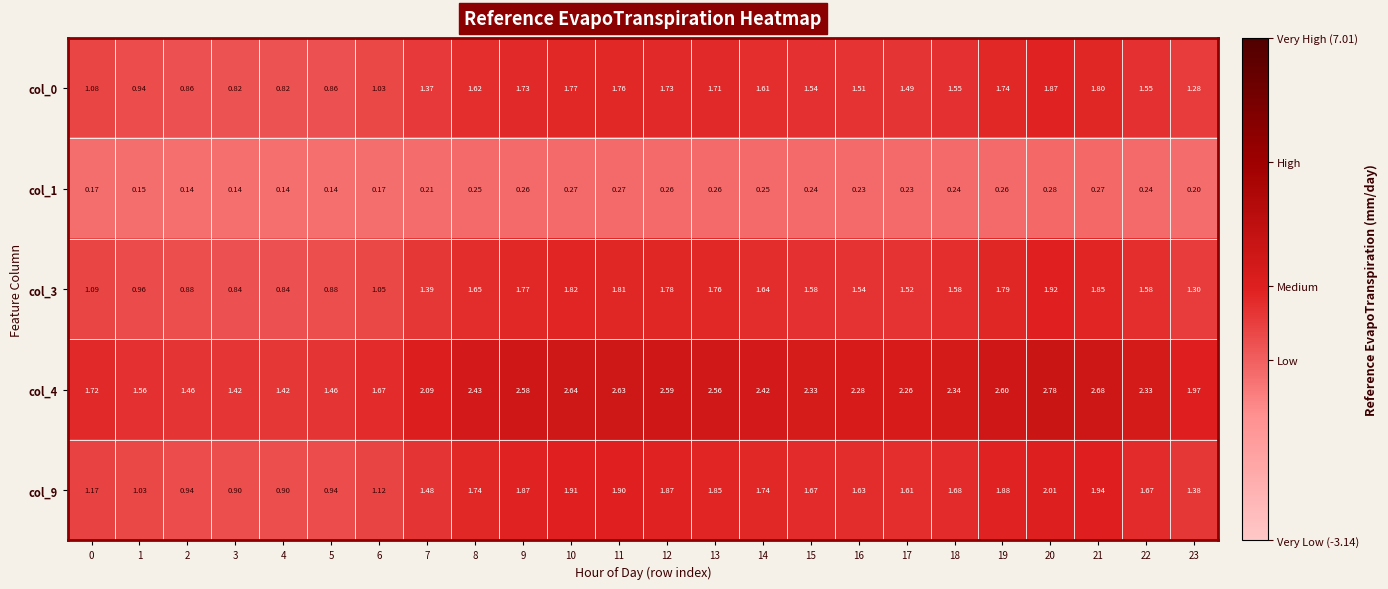

Count the number of categories in the chart.

24